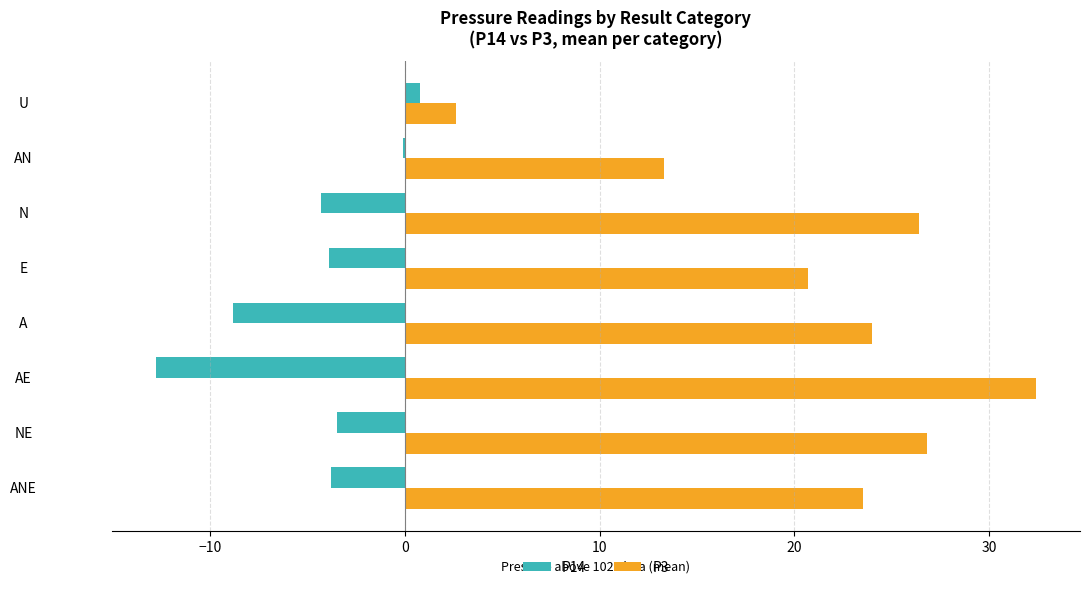

Which category has the highest value across all series?

AE